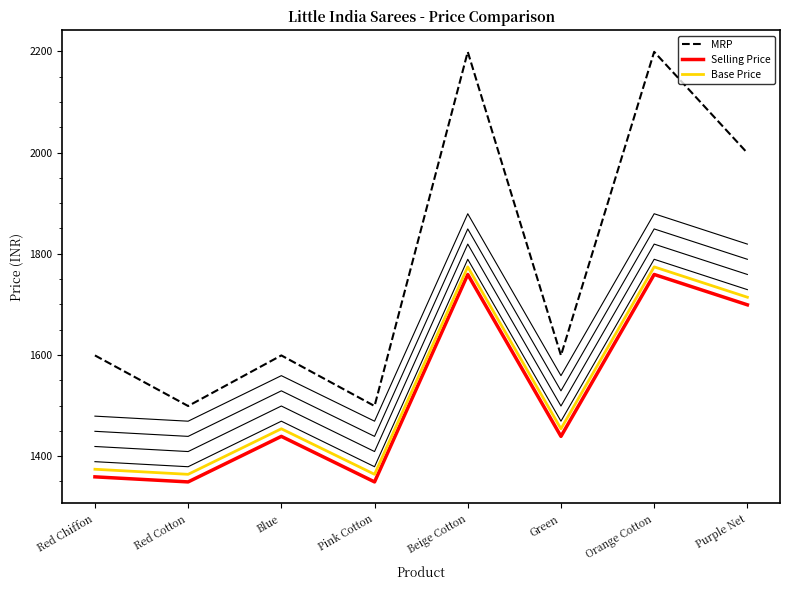

True or false: MRP and Base Price intersect in this chart.

False